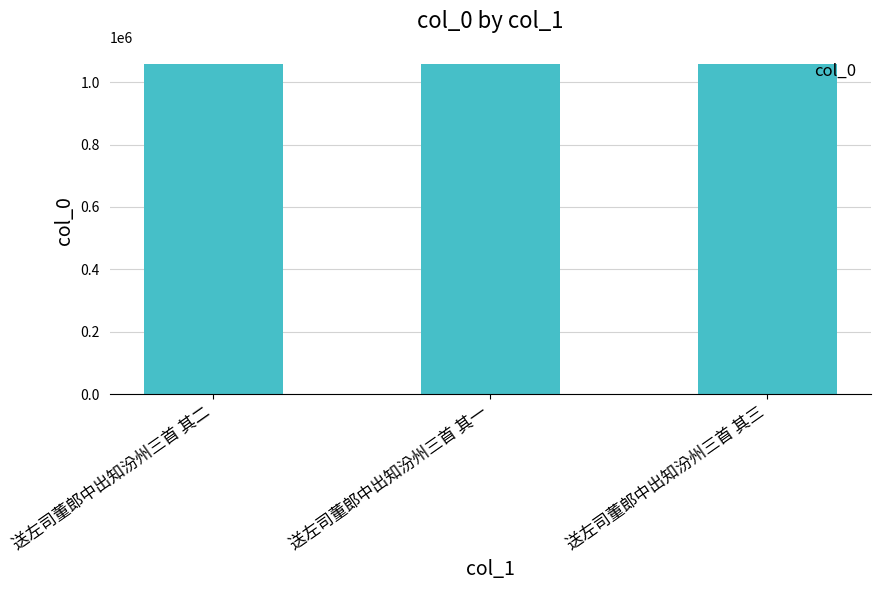

What is the smallest value displayed?

1058454